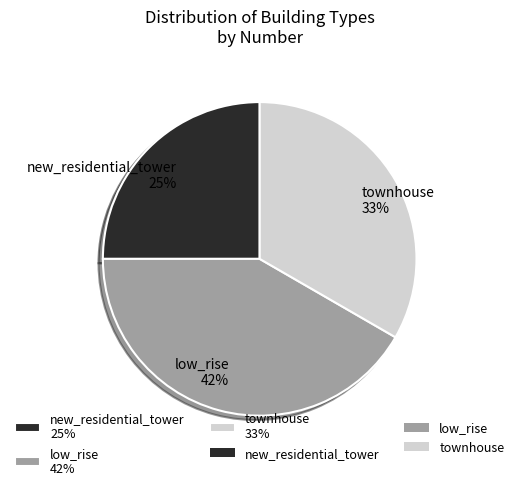

What is the ratio of the value at townhouse to the value at low_rise?

0.8